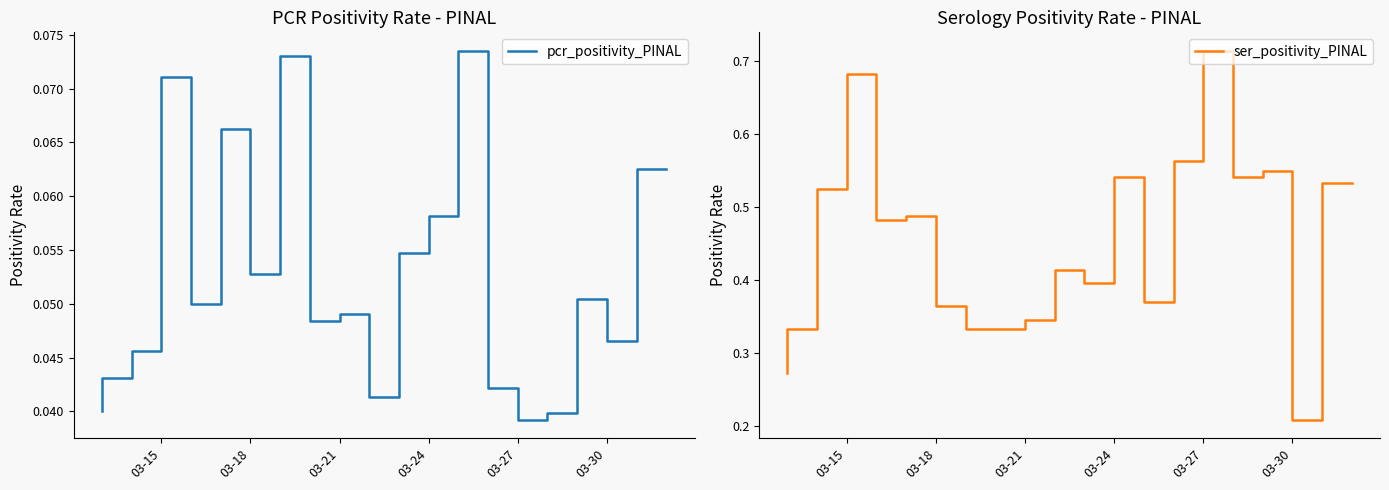

True or false: ser_positivity_PINAL and pcr_positivity_PINAL cross at least once.

False